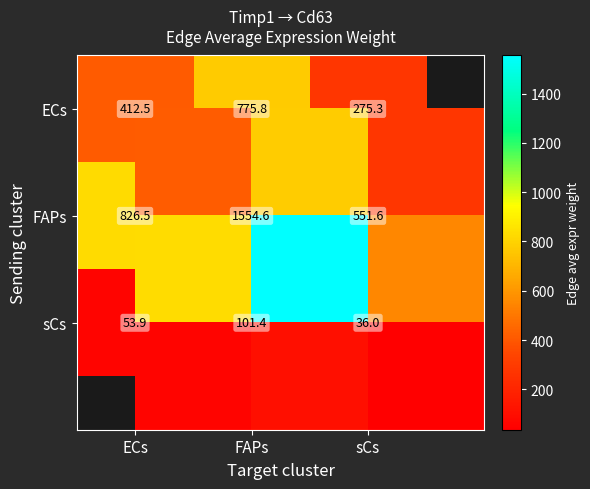

At which label does FAPs first exceed 826?

ECs